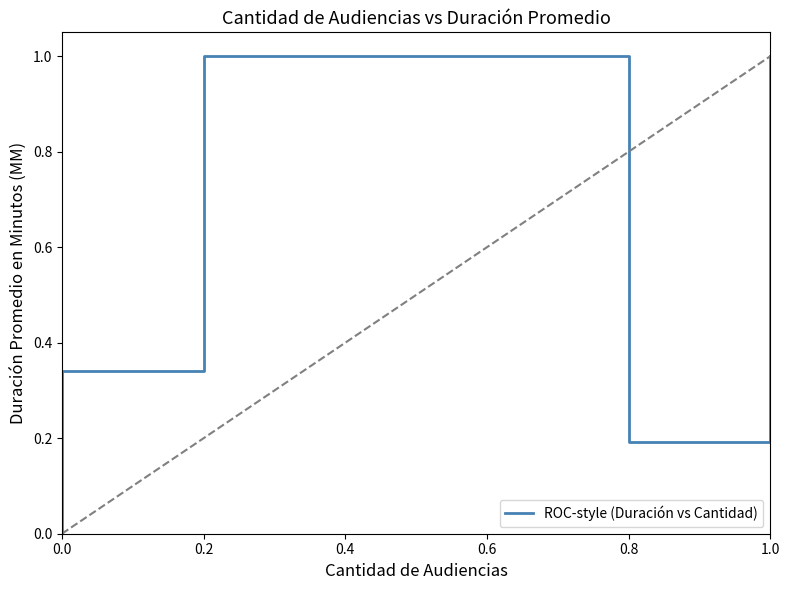

Reading right to left, what are all the values shown in this chart?

1.0	0.2	0.2	1.0	0.3	0.0	0.0